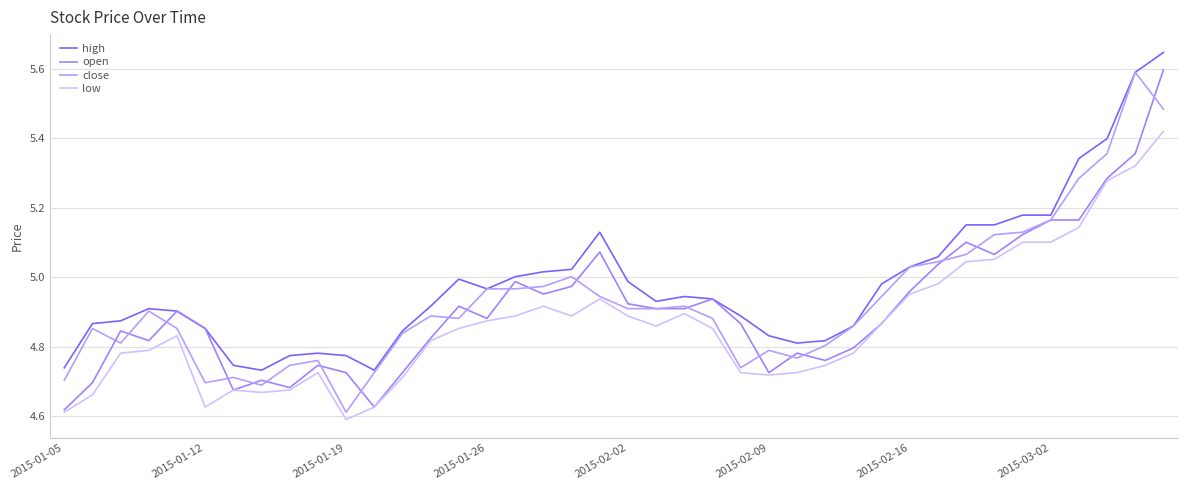

Reading right to left, what are all the values shown in this chart?

high: 5.6	5.6	5.4	5.3	5.2	5.2	5.2	5.2	5.1	5.0	5.0	4.9	4.8	4.8	4.8	4.9	4.9	4.9	4.9	5.0	5.1	5.0	5.0	5.0	5.0	5.0	4.9	4.8	4.7	4.8	4.8	4.8	4.7	4.7	4.9	4.9	4.9	4.9	4.9	4.7
open: 5.6	5.4	5.3	5.2	5.2	5.1	5.1	5.1	5.0	5.0	4.9	4.8	4.8	4.8	4.7	4.9	4.9	4.9	4.9	4.9	5.1	5.0	5.0	5.0	4.9	4.9	4.8	4.7	4.6	4.7	4.7	4.7	4.7	4.7	4.9	4.9	4.8	4.8	4.7	4.6
close: 5.5	5.6	5.4	5.3	5.2	5.1	5.1	5.1	5.0	5.0	4.9	4.9	4.8	4.8	4.8	4.7	4.9	4.9	4.9	4.9	4.9	5.0	5.0	5.0	5.0	4.9	4.9	4.8	4.7	4.6	4.8	4.7	4.7	4.7	4.7	4.9	4.9	4.8	4.9	4.7
low: 5.4	5.3	5.3	5.1	5.1	5.1	5.1	5.0	5.0	5.0	4.9	4.8	4.7	4.7	4.7	4.7	4.9	4.9	4.9	4.9	4.9	4.9	4.9	4.9	4.9	4.9	4.8	4.7	4.6	4.6	4.7	4.7	4.7	4.7	4.6	4.8	4.8	4.8	4.7	4.6